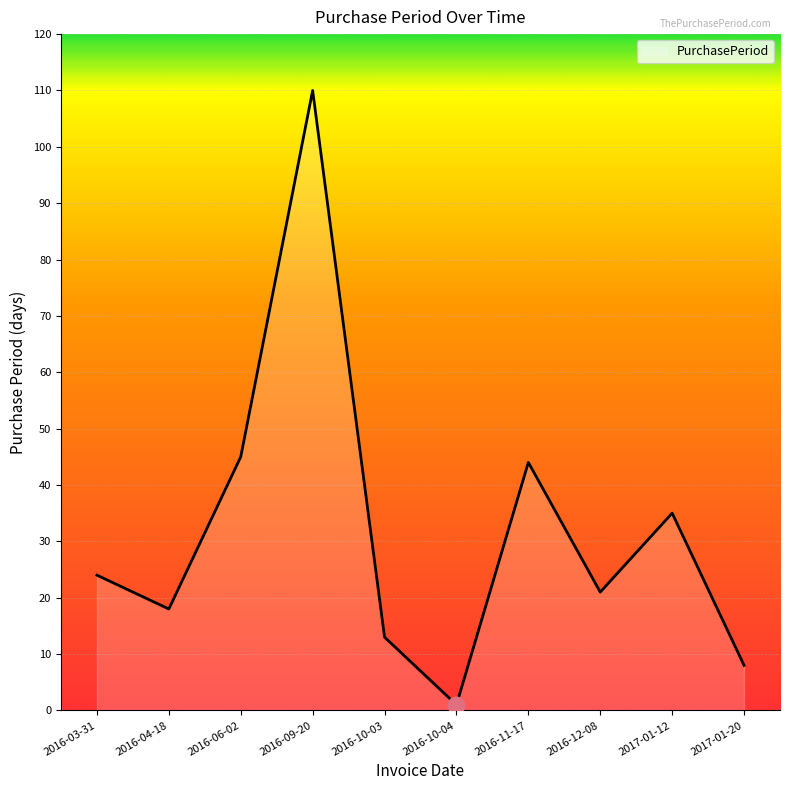

Reading left to right, list all the values displayed in this chart.

24	18	45	110	13	1	44	21	35	8